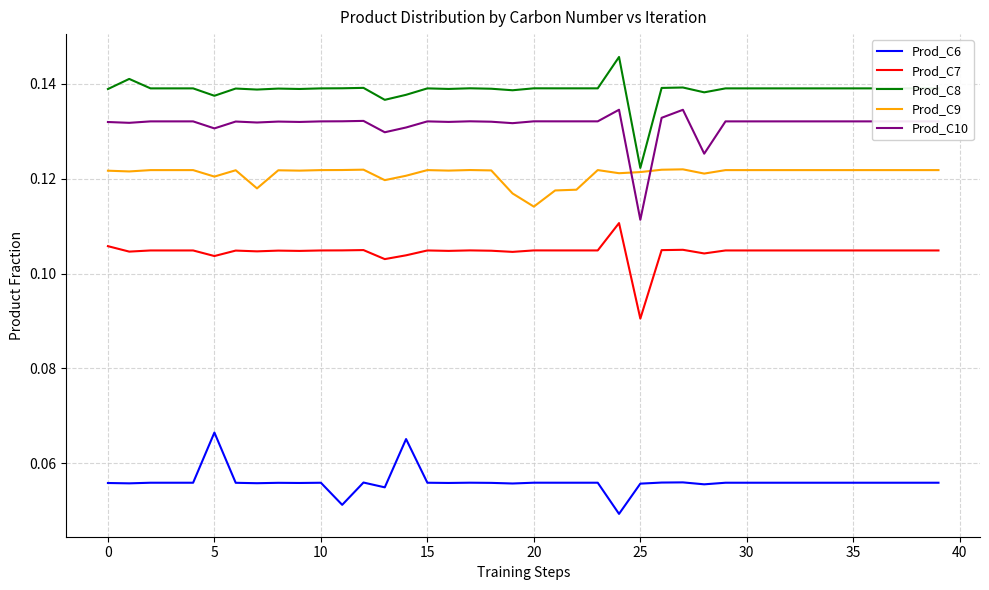

True or false: Prod_C8 and Prod_C7 cross at least once.

False